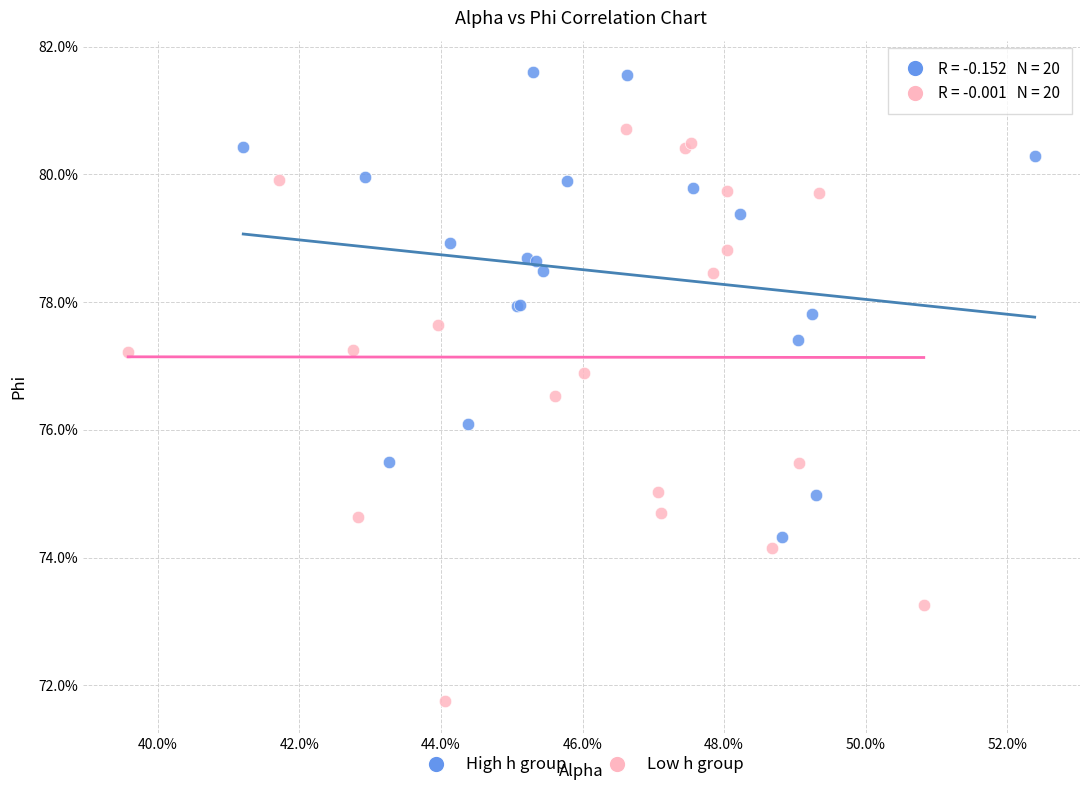

Which series contains the lowest Y value?

Low h group